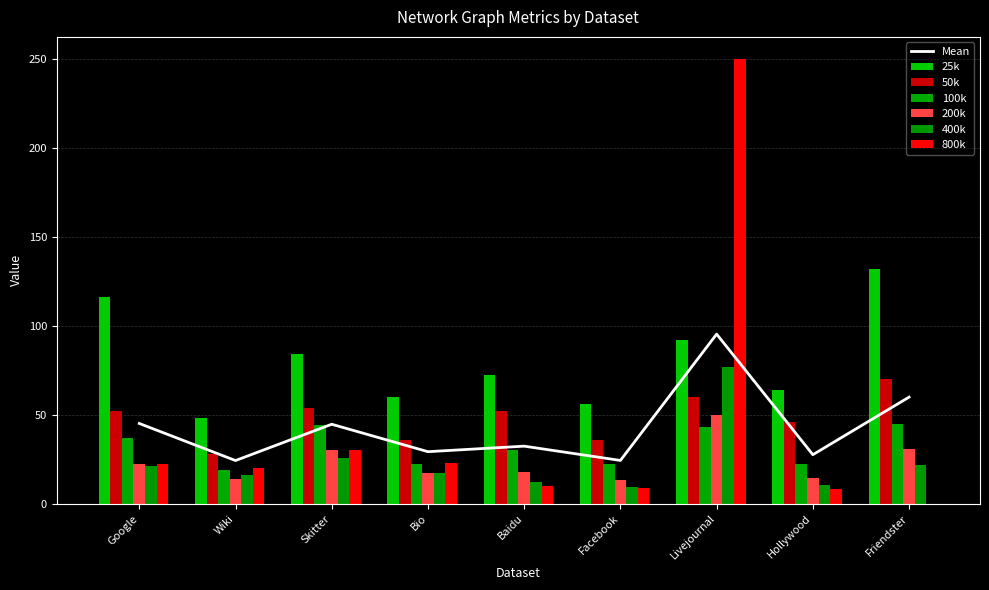

List the series in order of their peak value, lowest first.

100k, 200k, 50k, 400k, 25k, 800k